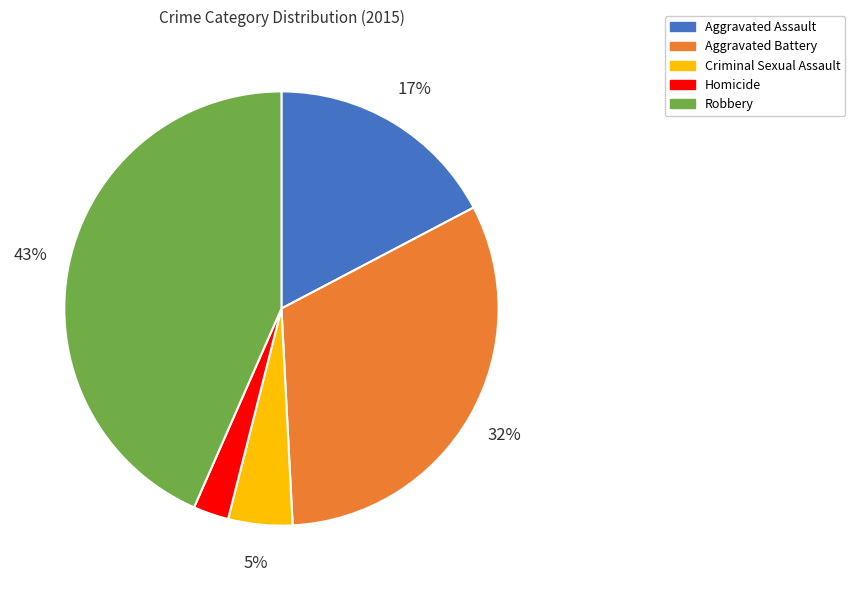

Which category has the biggest portion of the pie?

Robbery